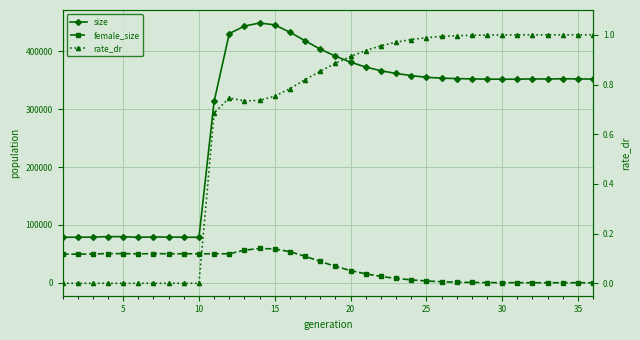

Reading right to left, list all the values displayed in this chart.

size: 351978.0	352213.0	352517.0	352041.0	352289.0	351734.0	351743.0	351831.0	352278.0	352806.0	353612.0	355017.0	358004.0	361668.0	366380.0	372770.0	381155.0	391586.0	403657.0	418204.0	432913.0	445625.0	448886.0	443488.0	430585.0	313363.0	78469.0	78703.0	78884.0	79079.0	78508.0	79579.0	79710.0	78845.0	78586.0	78668.0
female_size: 0.0	1.0	6.0	17.0	34.0	67.0	131.0	271.0	503.0	949.0	1734.0	3031.0	4954.0	7516.0	10850.0	15354.0	21066.0	28342.0	36800.0	45786.0	53655.0	58397.0	59211.0	56265.0	50023.0	50054.0	49977.0	50089.0	50036.0	50284.0	49929.0	50335.0	50343.0	49707.0	49382.0	49430.0
rate_dr: 1.0	1.0	1.0	1.0	1.0	1.0	1.0	1.0	1.0	1.0	1.0	1.0	1.0	1.0	1.0	0.9	0.9	0.9	0.9	0.8	0.8	0.8	0.7	0.7	0.7	0.7	0.0	0.0	0.0	0.0	0.0	0.0	0.0	0.0	0.0	0.0